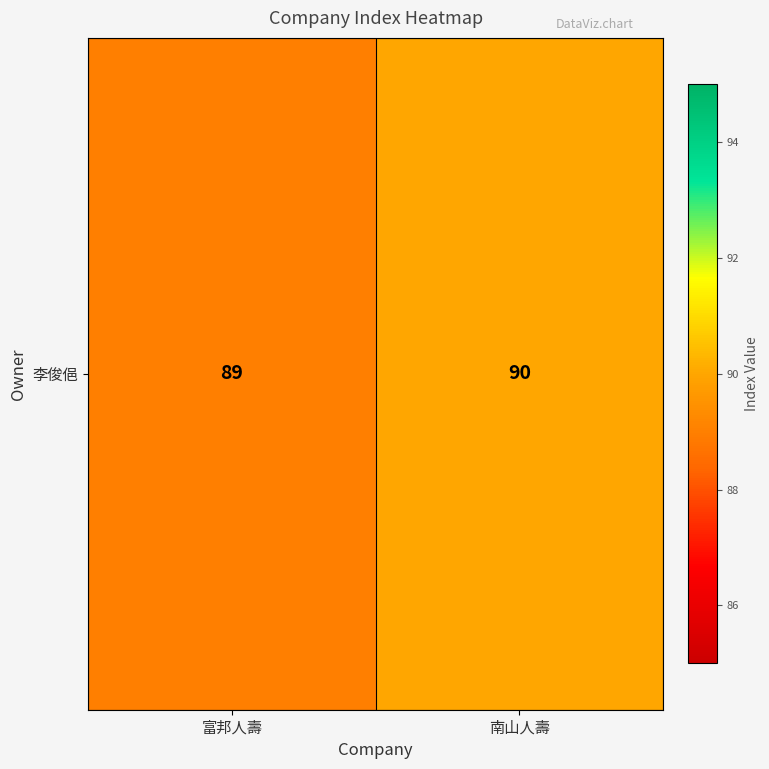

How many data points are less than 90?

1